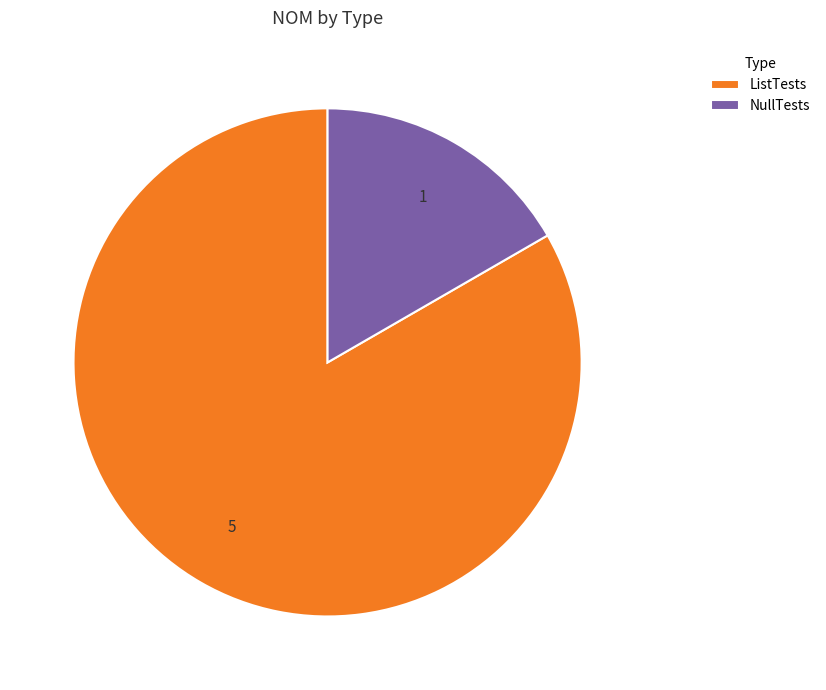

Combined, do ListTests and NullTests account for over 50%?

Yes